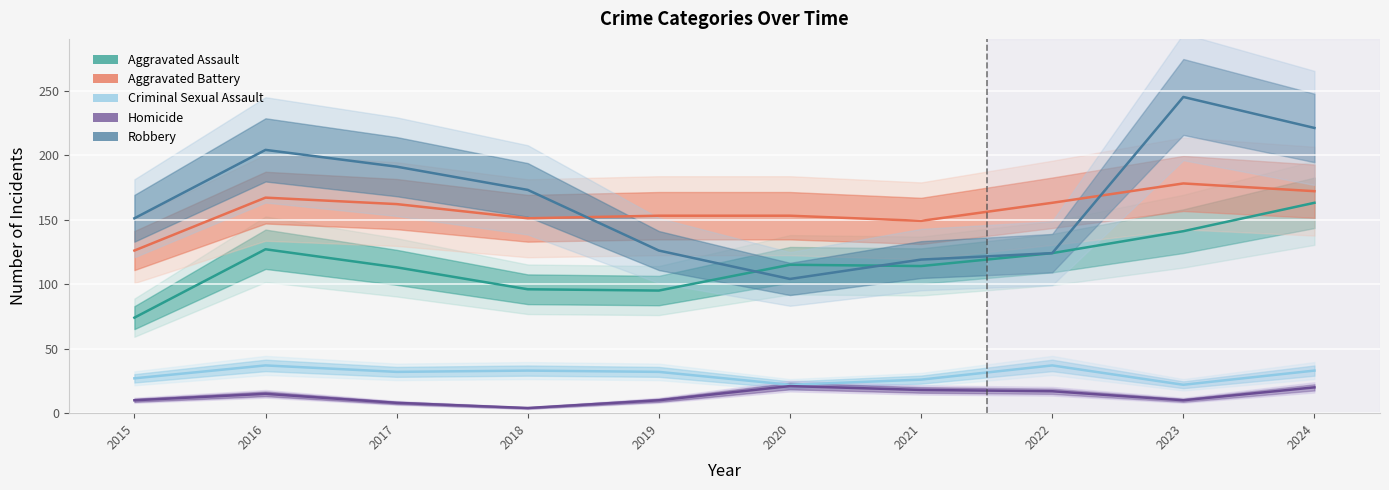

Where is the first local maximum for Robbery?

2016